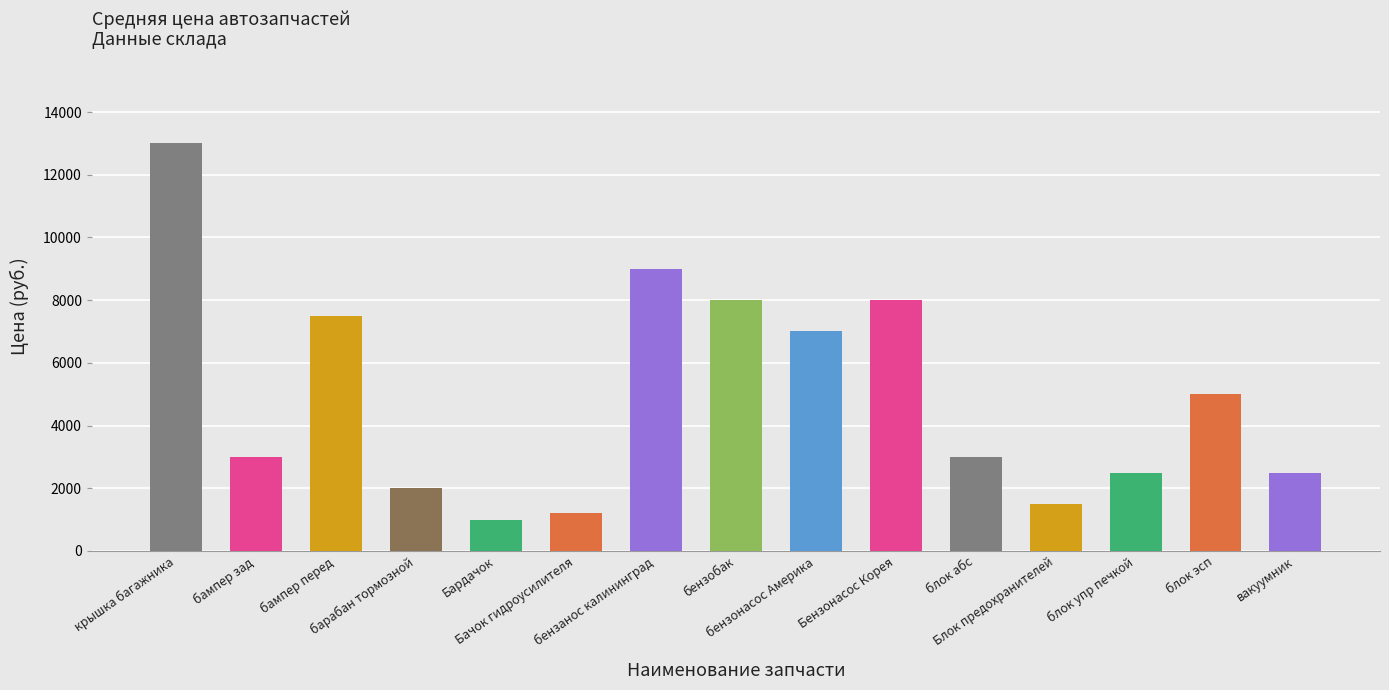

What is the value of the 14th bar from the left?

5000